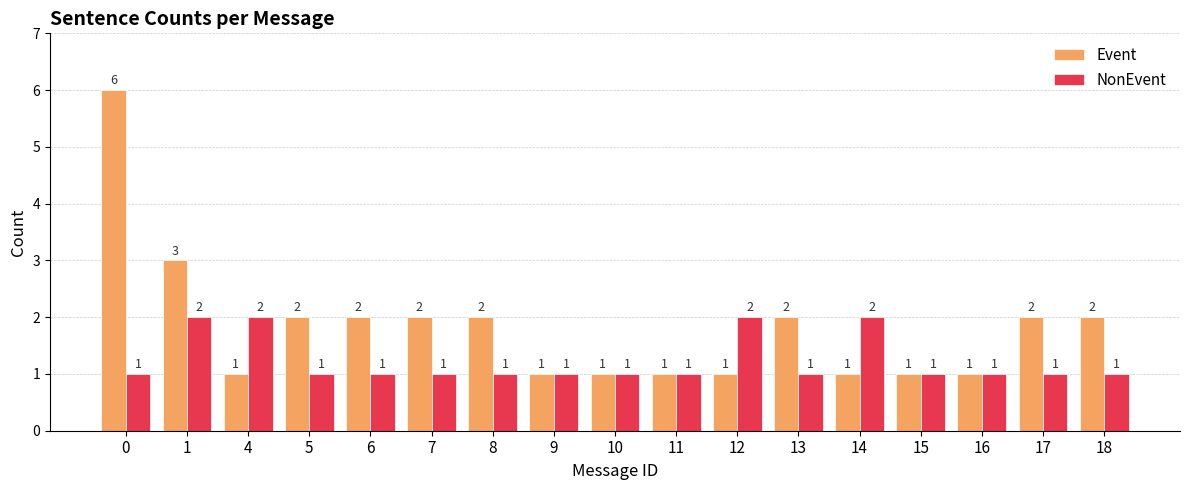

What is the value of the Event bar at the 2nd from the left?

3